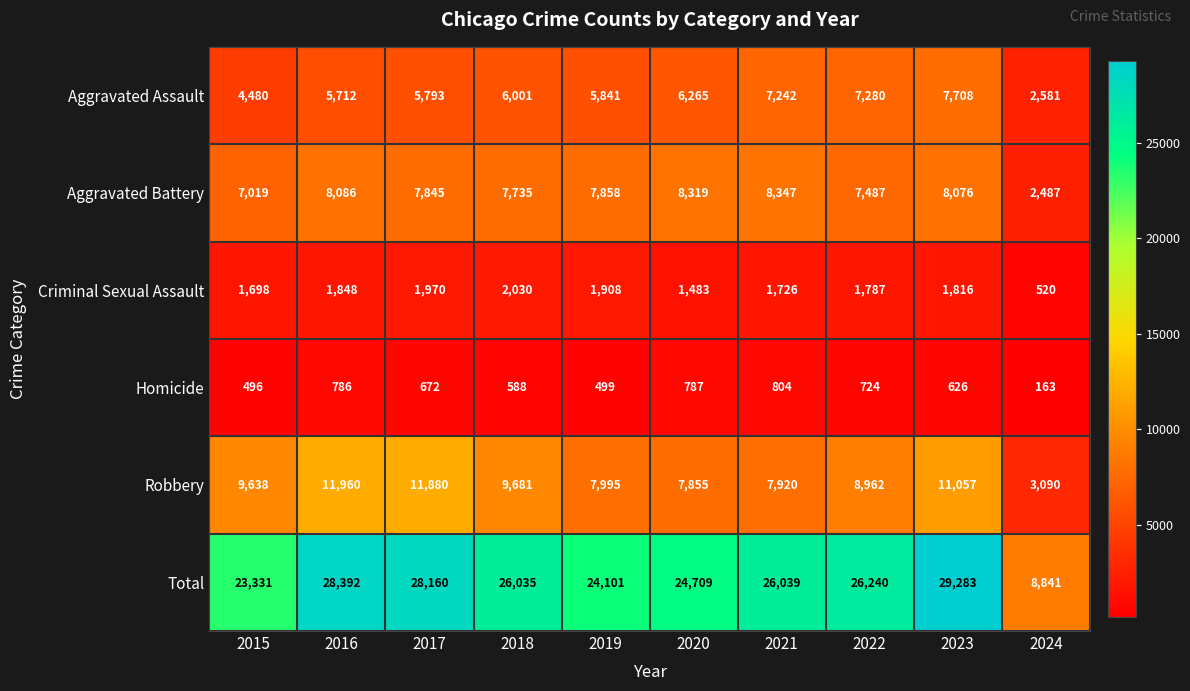

At which label is Criminal Sexual Assault closest to 1275?

2020